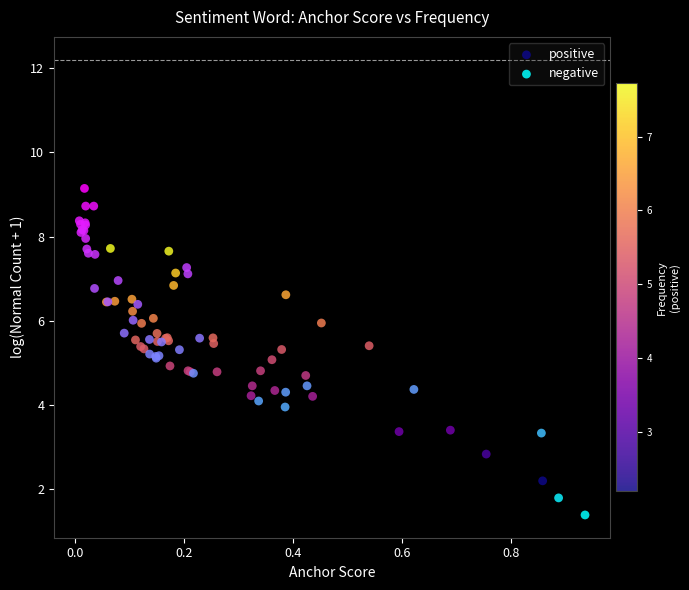

Which series has the widest spread of Y values?

negative